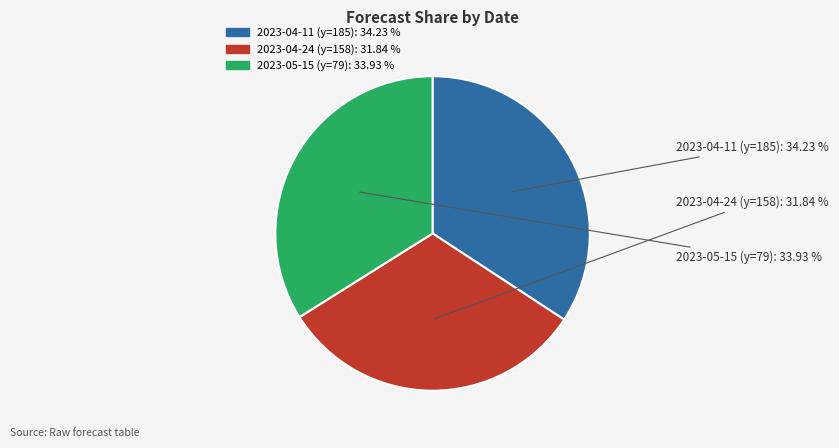

To the nearest percent, what percentage of the pie is 2023-05-15 (y=79)?

34%